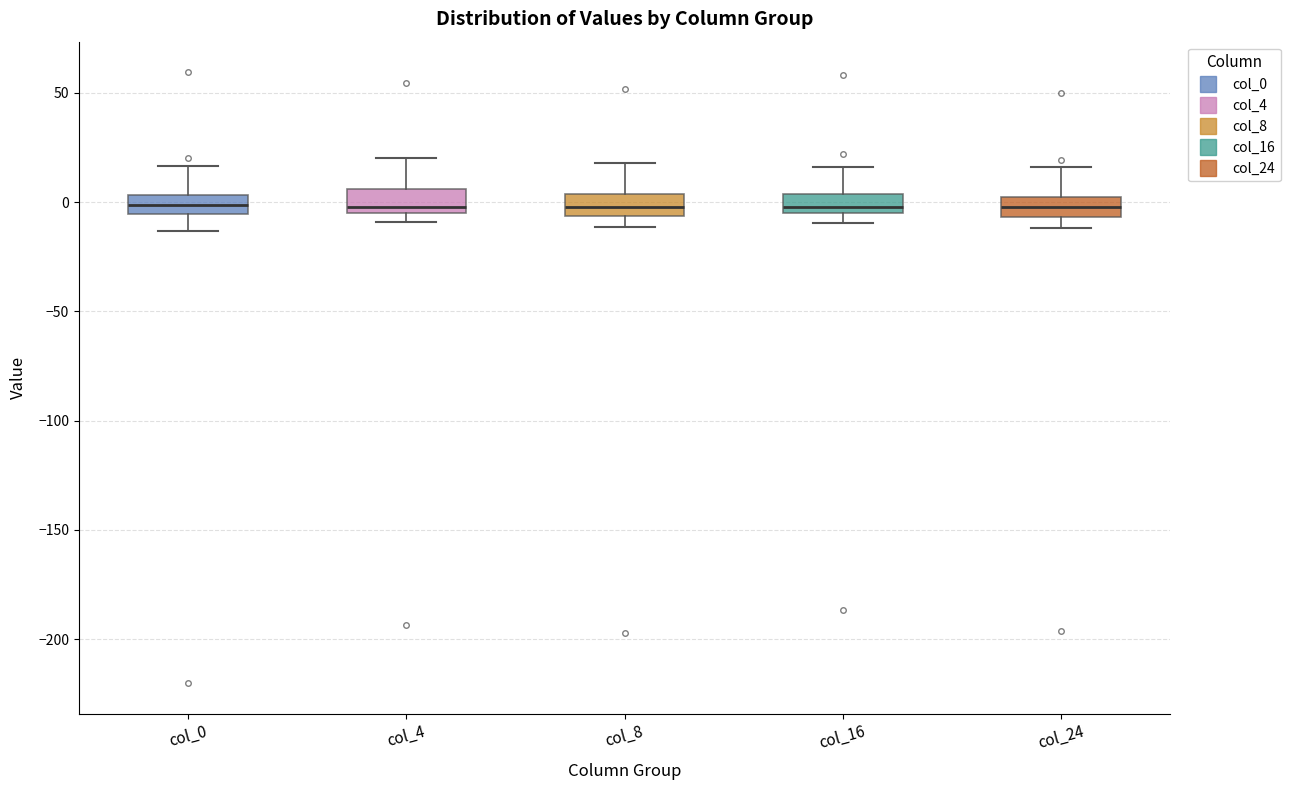

Where is the upper edge of the box for col_24 on the y-axis? The values are not printed on the chart, so give them approximately, as read against the axis.

0